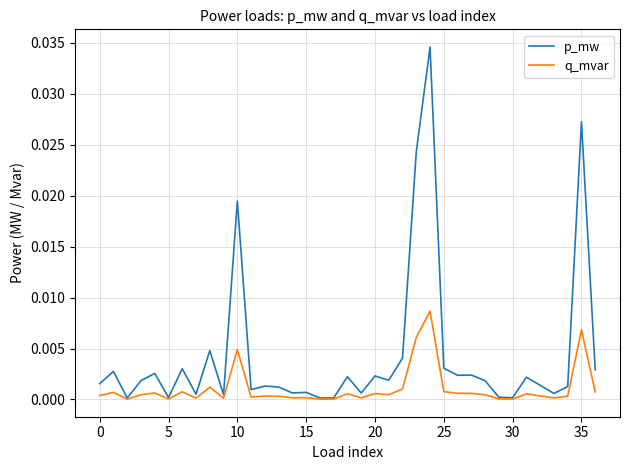

Does the chart have visible grid lines?

Yes